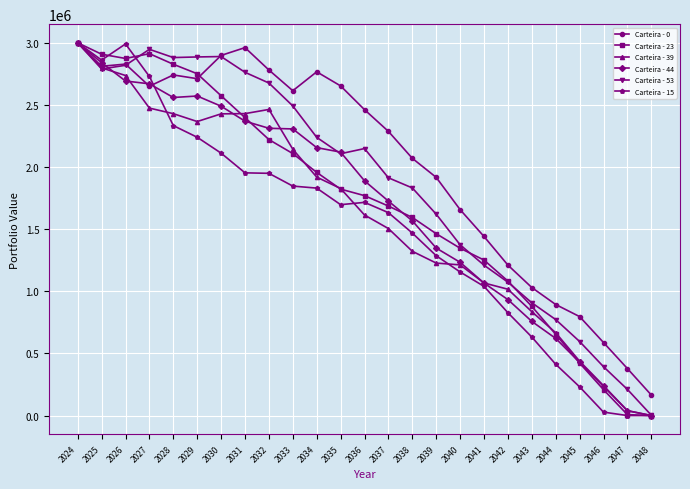

What is the sum of all Carteira - 23 values?

42718885.6